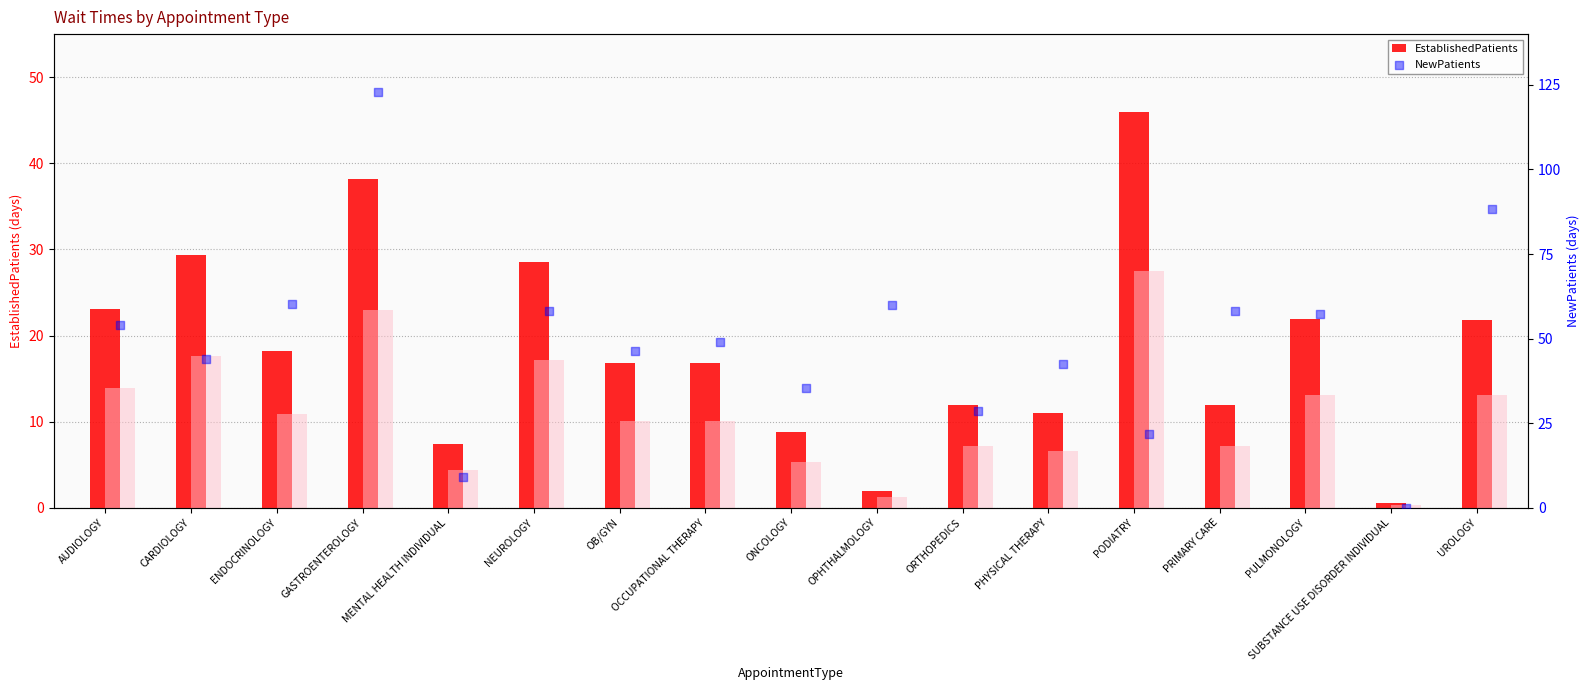

Is the value of NewPatients at CARDIOLOGY greater than the value of EstablishedPatients at UROLOGY?

Yes